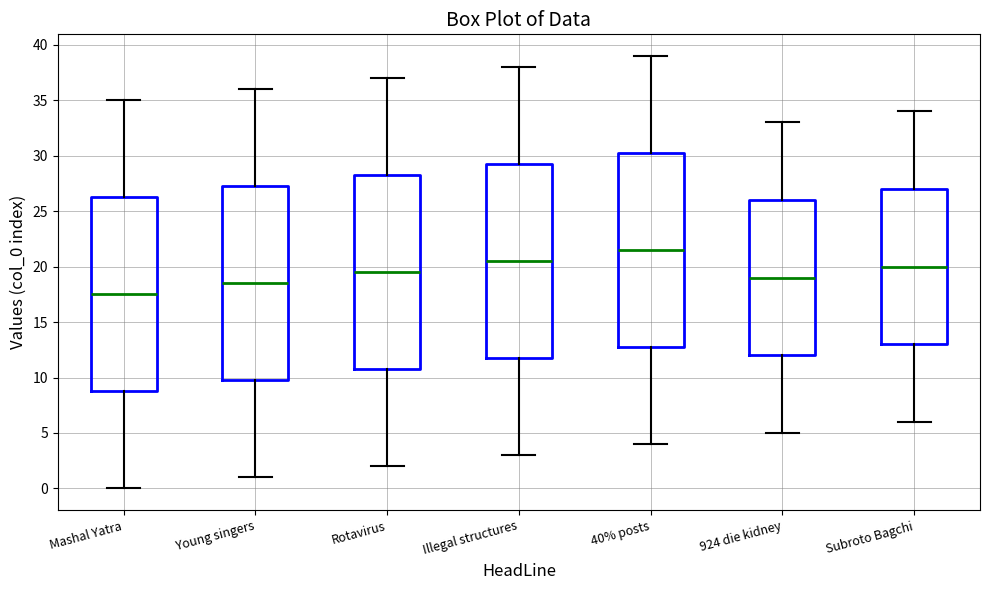

Which box's median line is the highest?

40% posts